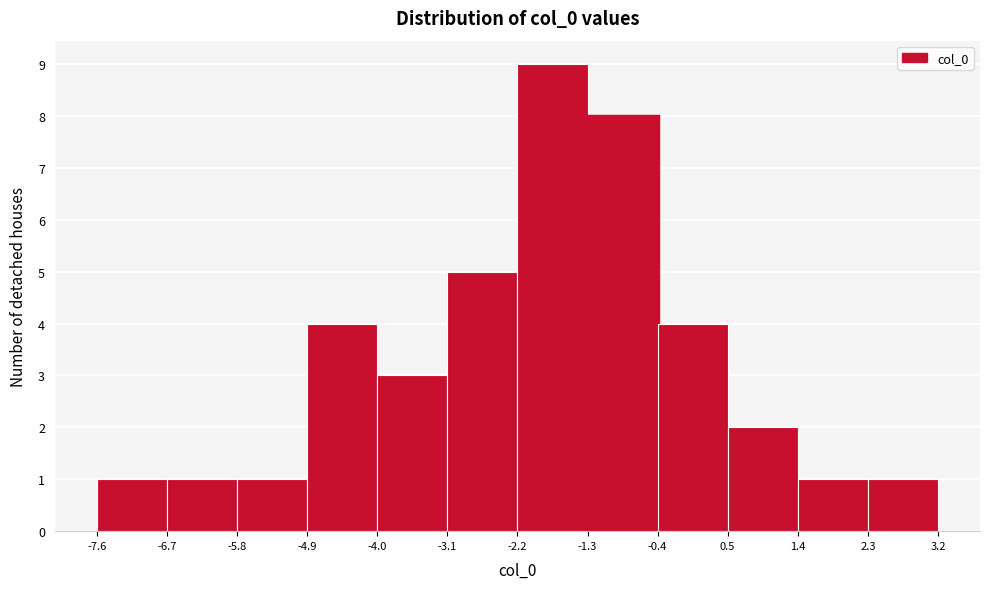

Reading left to right, transcribe this chart: for each bar, give the range it covers on the x-axis and its height. The values are not printed on the chart, so give them approximately, as read against the axis.

-7.6 to -6.7: 1
-6.7 to -5.8: 1
-5.8 to -4.9: 1
-4.9 to -4.0: 4
-4.0 to -3.1: 3
-3.1 to -2.2: 5
-2.2 to -1.3: 9
-1.3 to -0.4: 8
-0.4 to 0.5: 4
0.5 to 1.4: 2
1.4 to 2.3: 1
2.3 to 3.2: 1